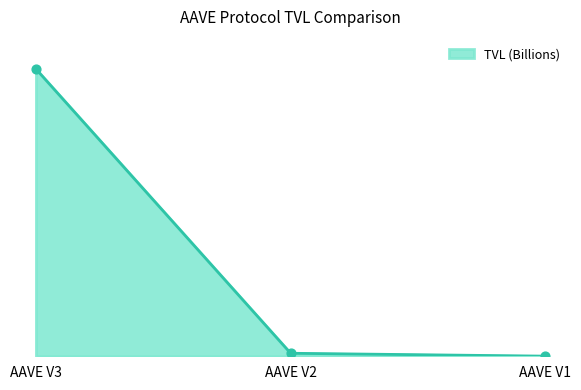

What is the ratio of the value at AAVE V3 to the value at AAVE V2?

95.5